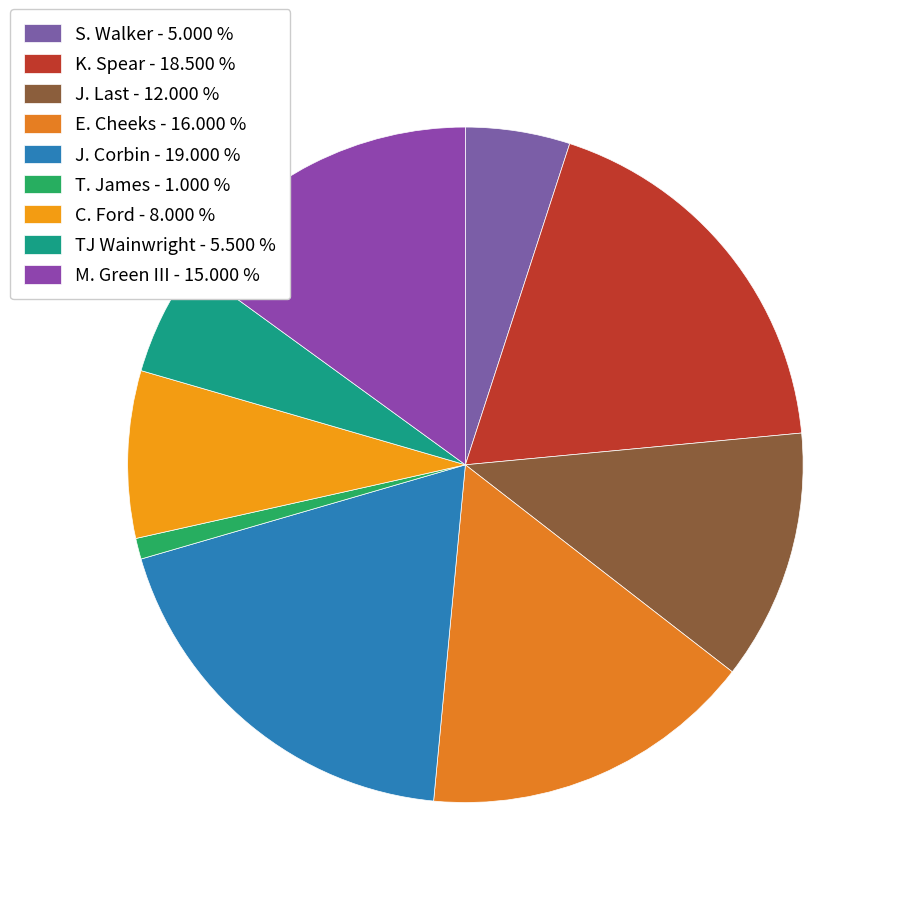

How many slices are in this pie chart?

9